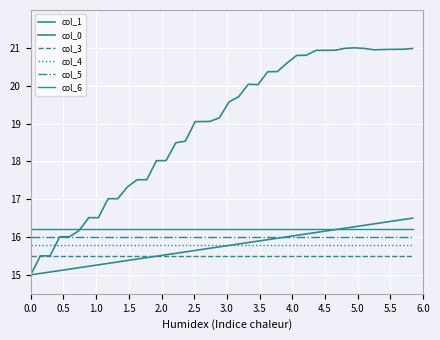

Is this an area chart (filled region under the line)?

No